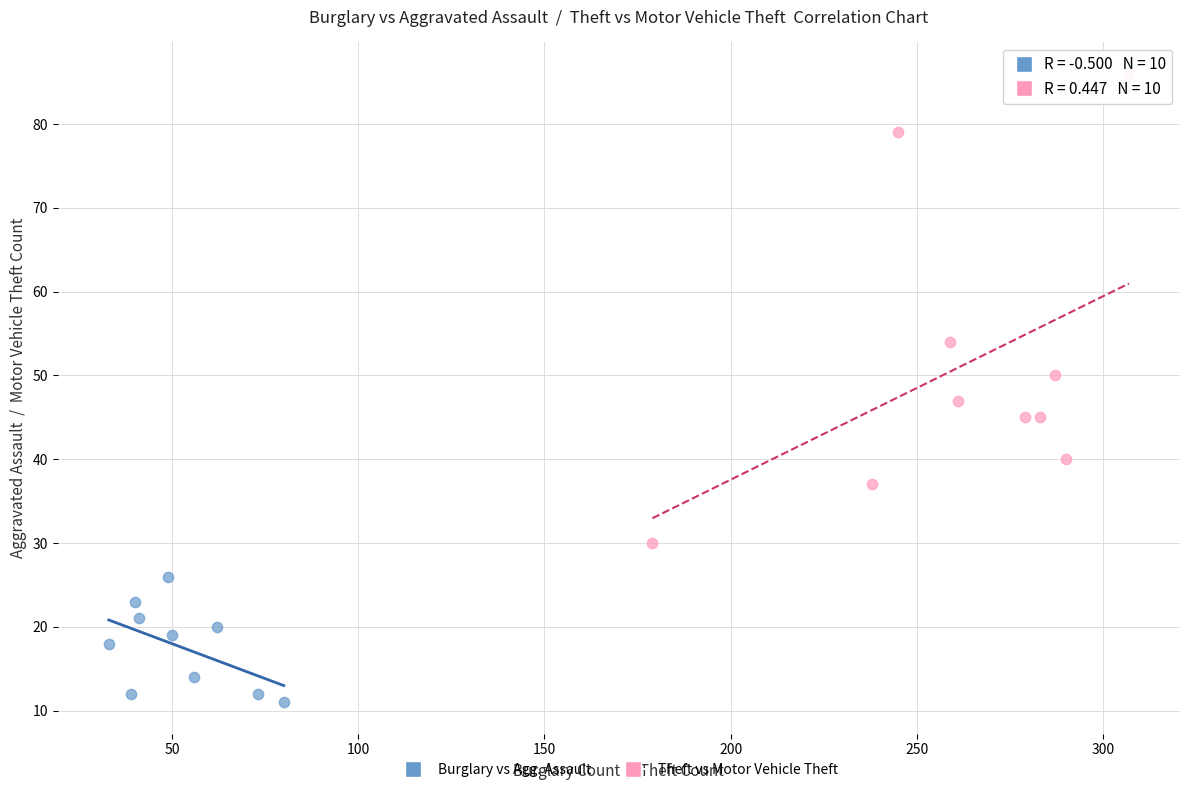

Which series contains the lowest Y value?

Burglary vs Agg. Assault